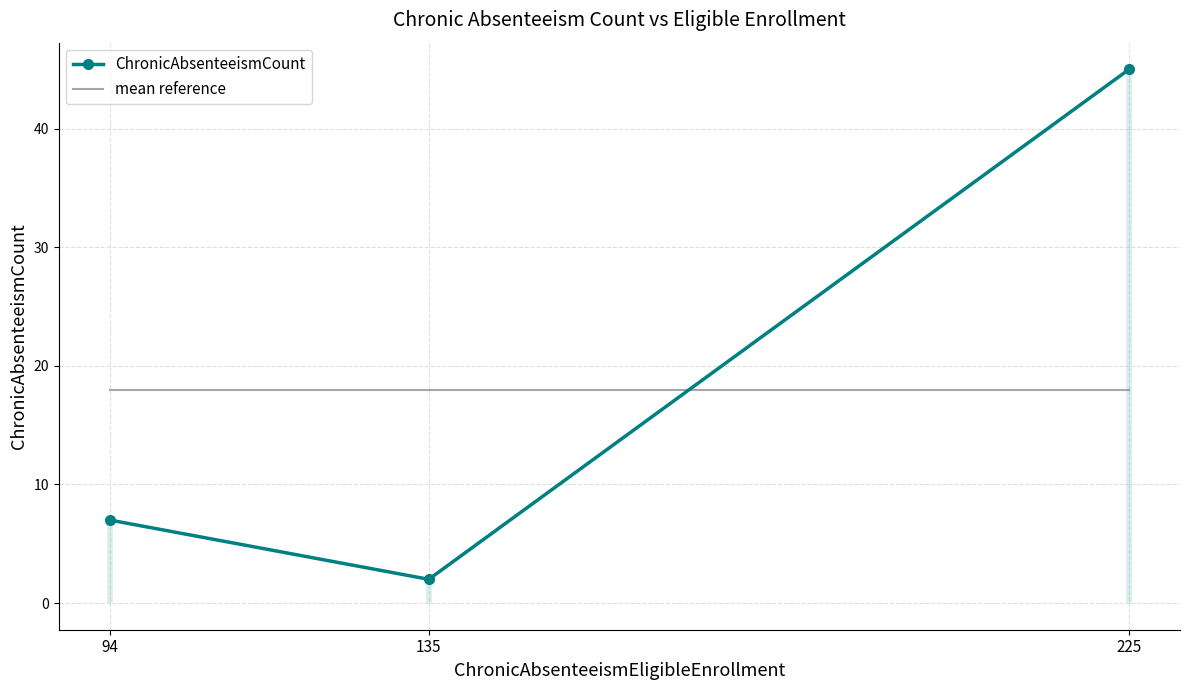

Rank the series by their maximum value, from lowest to highest.

mean reference, ChronicAbsenteeismCount